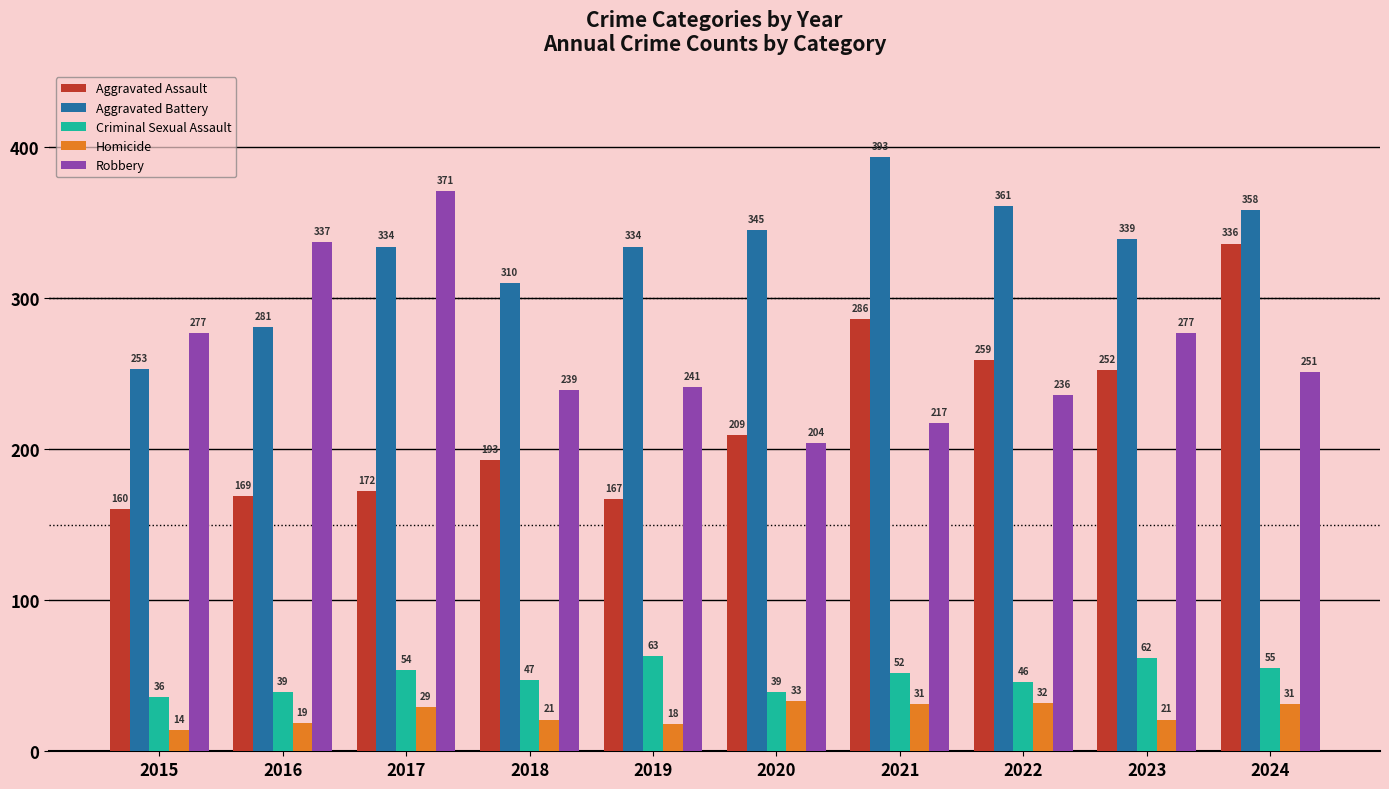

At which category is the sum across all series the highest?

2024